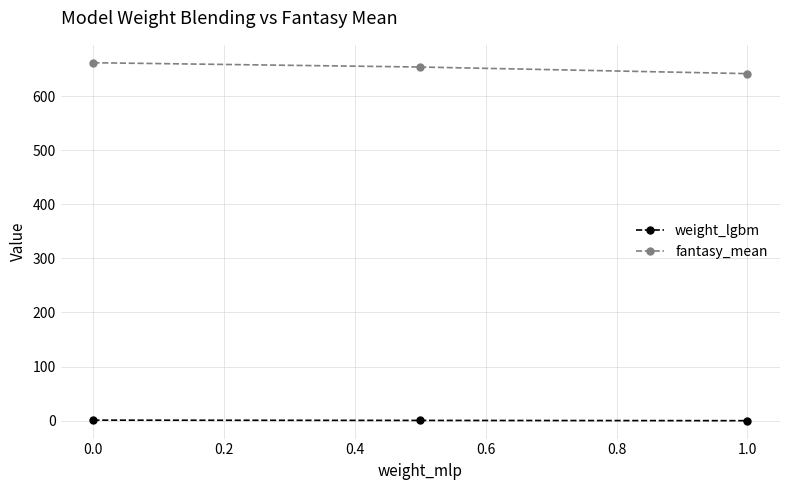

What is the minimum value for fantasy_mean?

641.4